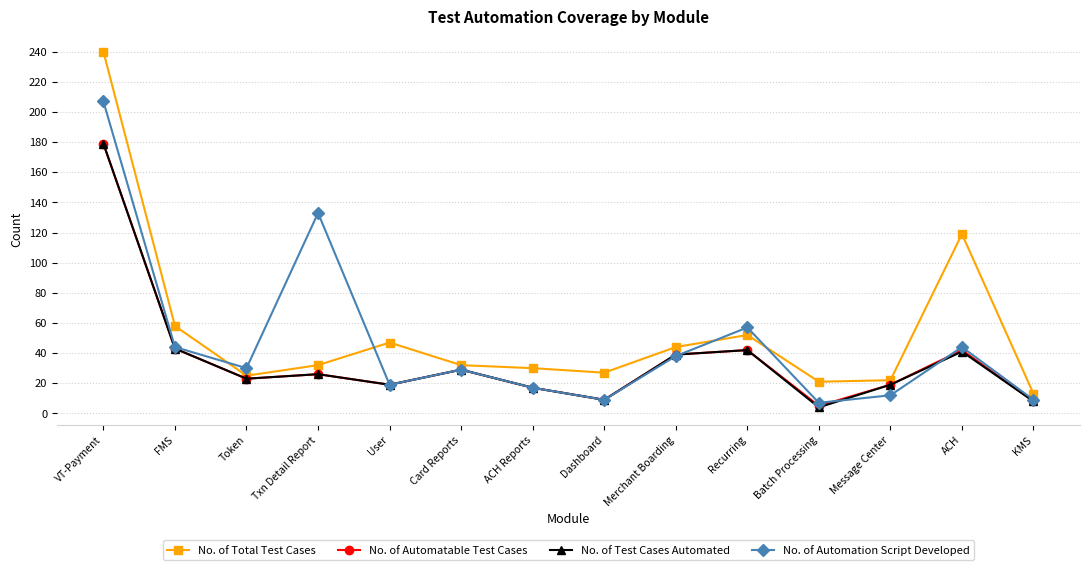

What is the difference between the highest and lowest values at User?

28